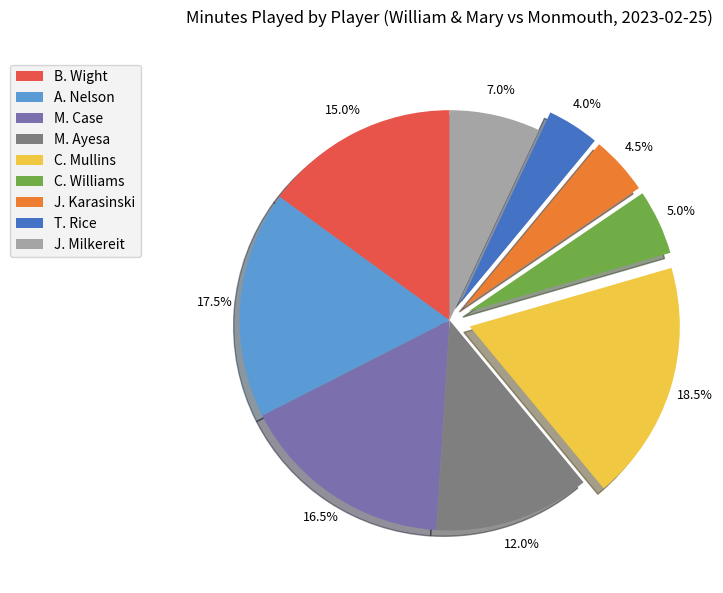

True or false: C. Williams accounts for 1% of the total.

False